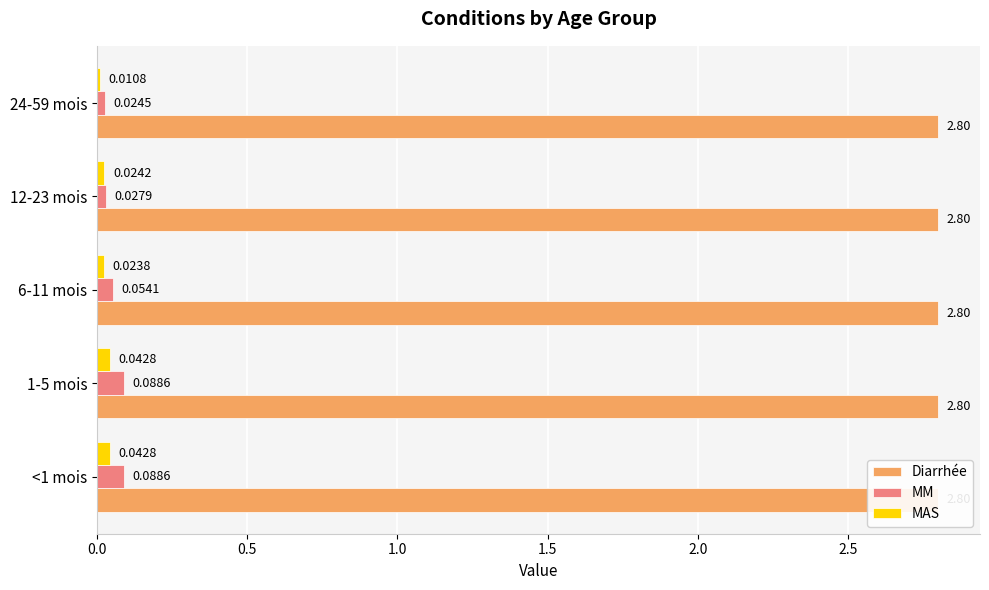

Are the bars grouped side by side (vs. stacked)?

Yes